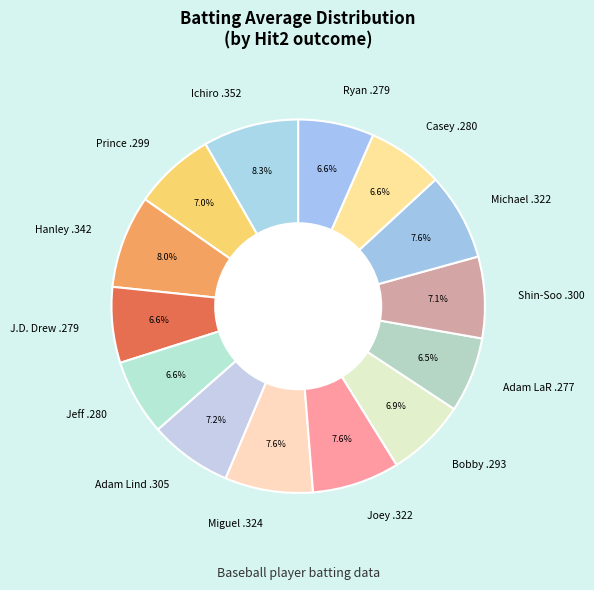

Approximately how many times larger is the value at Adam LaR .277 compared to Joey .322?

0.9